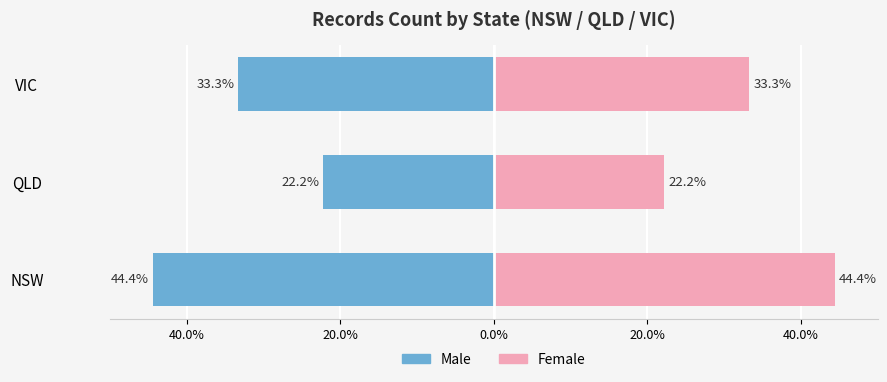

Is the value of Male at NSW greater than the value of Female at NSW?

No